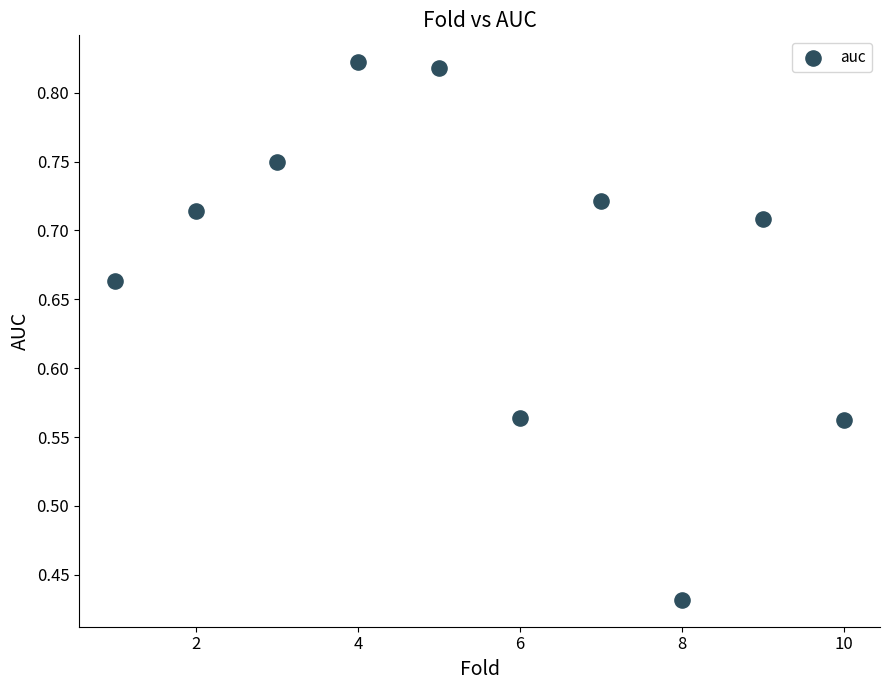

What is the average X value?

5.5